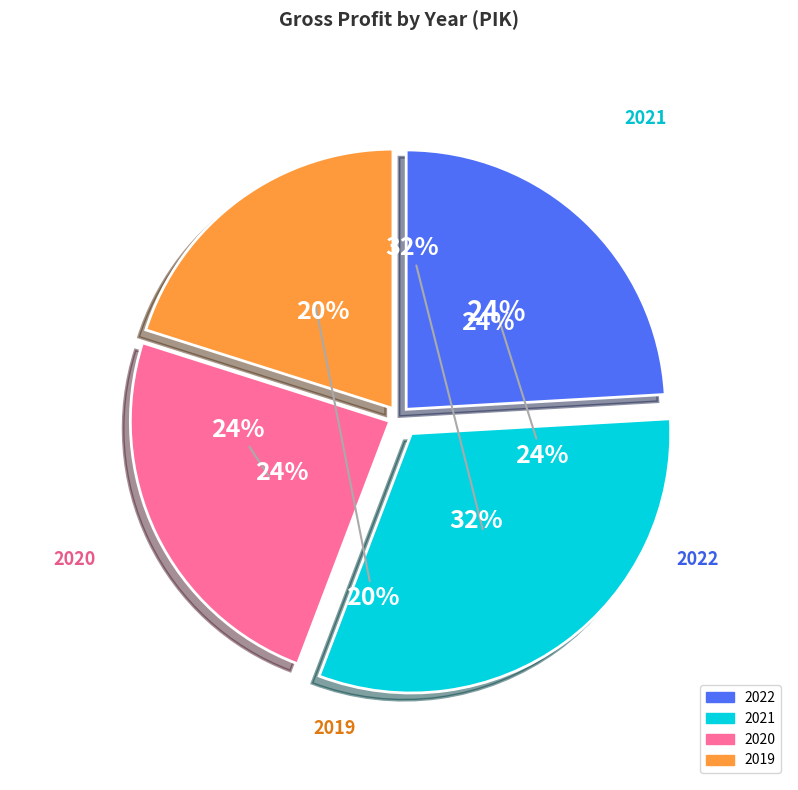

Is there a majority slice in this chart?

No